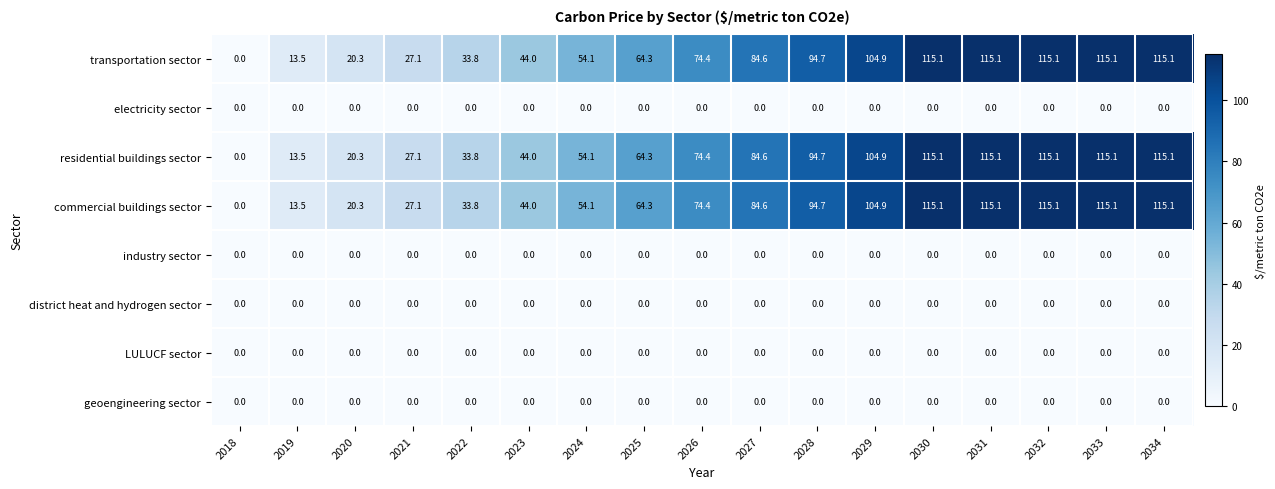

What is the total value across all series at 2020?

60.9